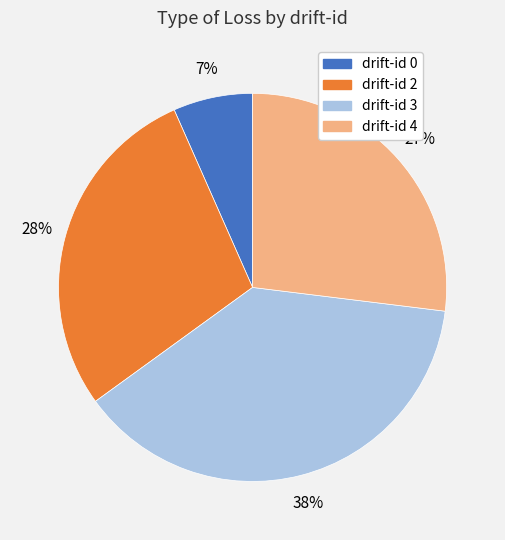

How many slices are in this pie chart?

4